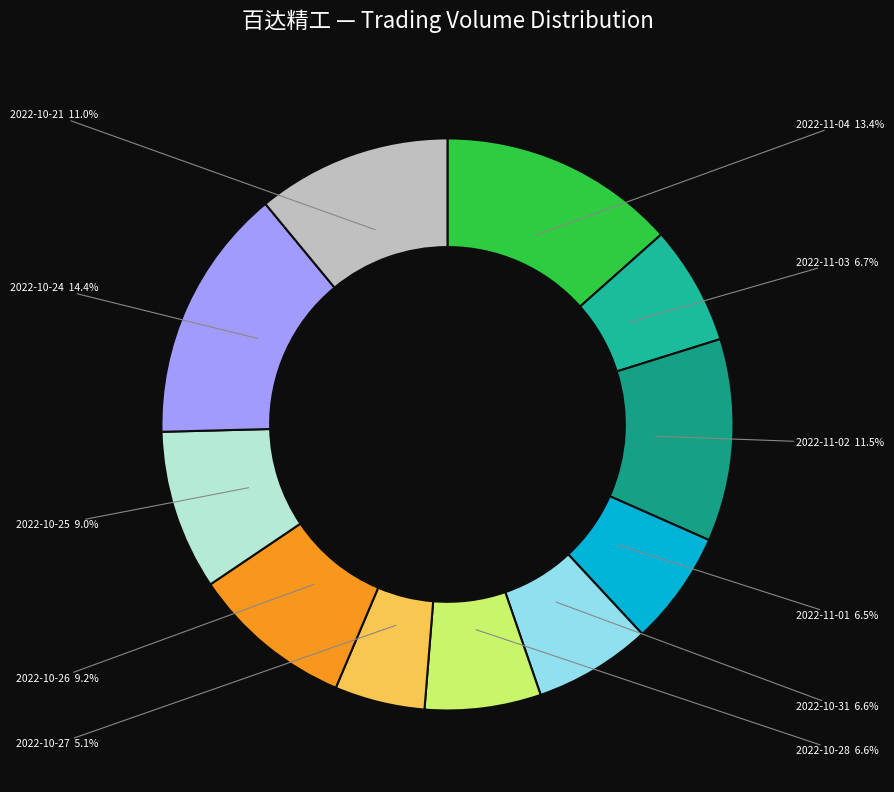

Which slice is the smallest?

2022-10-27